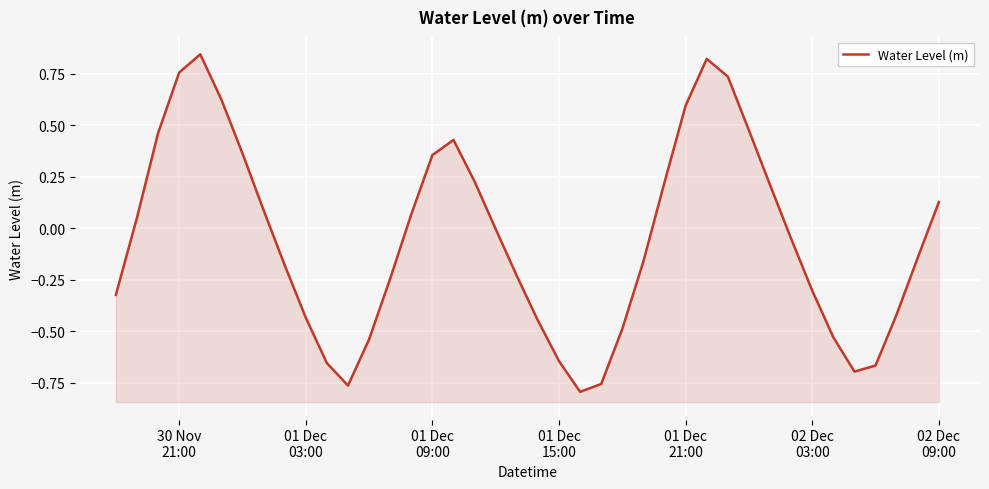

What is the minimum value shown in the chart?

-0.8